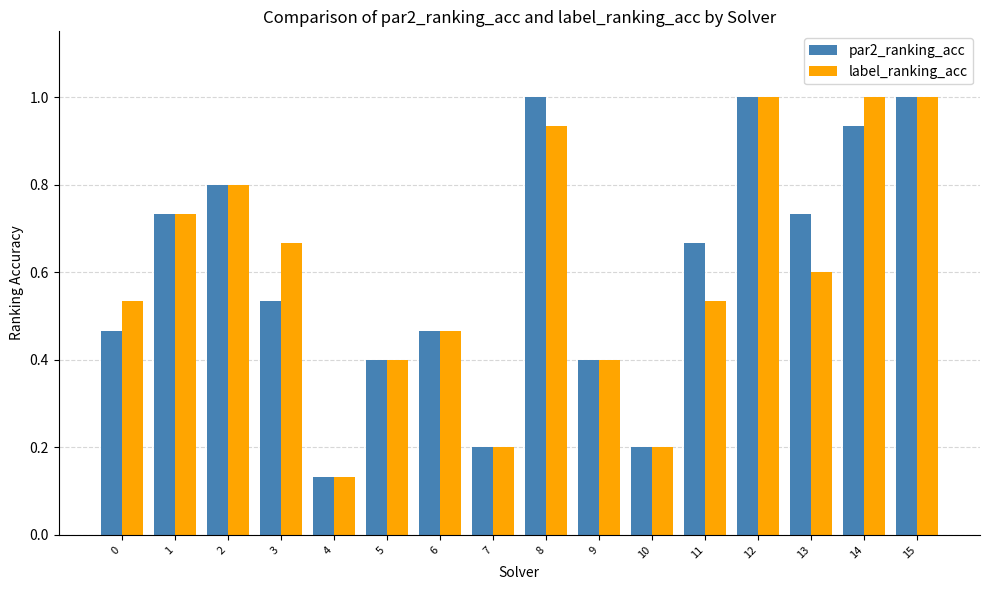

Is the value of par2_ranking_acc at 1 greater than the value of label_ranking_acc at 11?

Yes